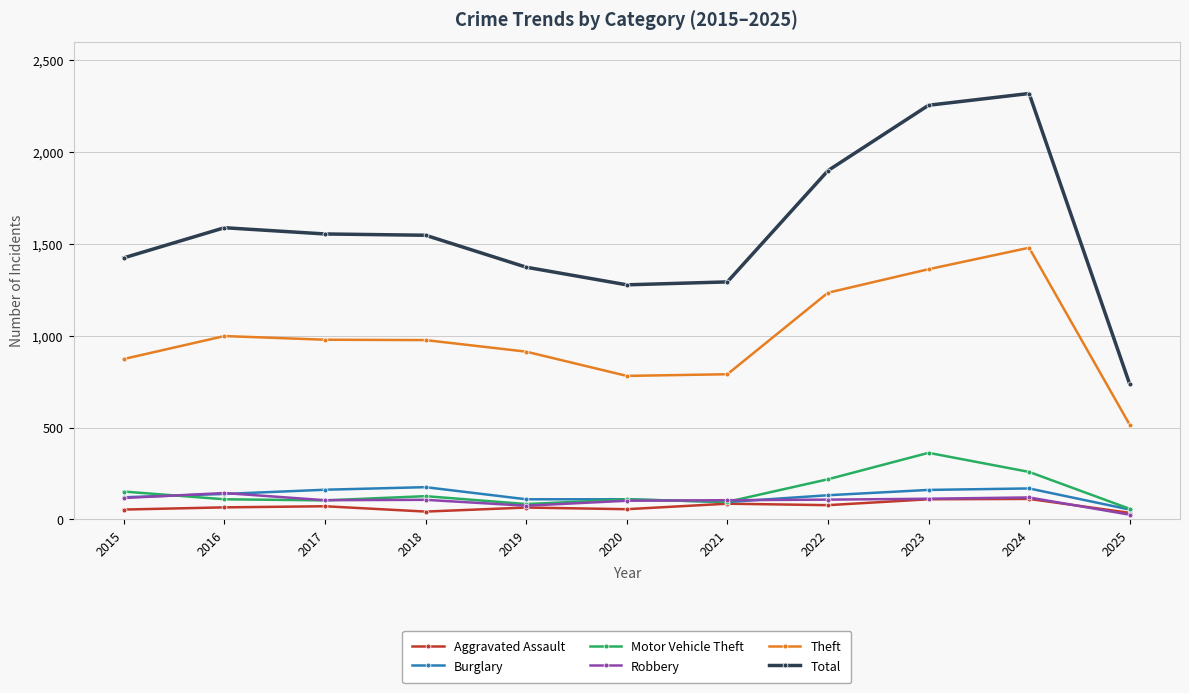

Does the chart display data point markers on the line(s)?

Yes